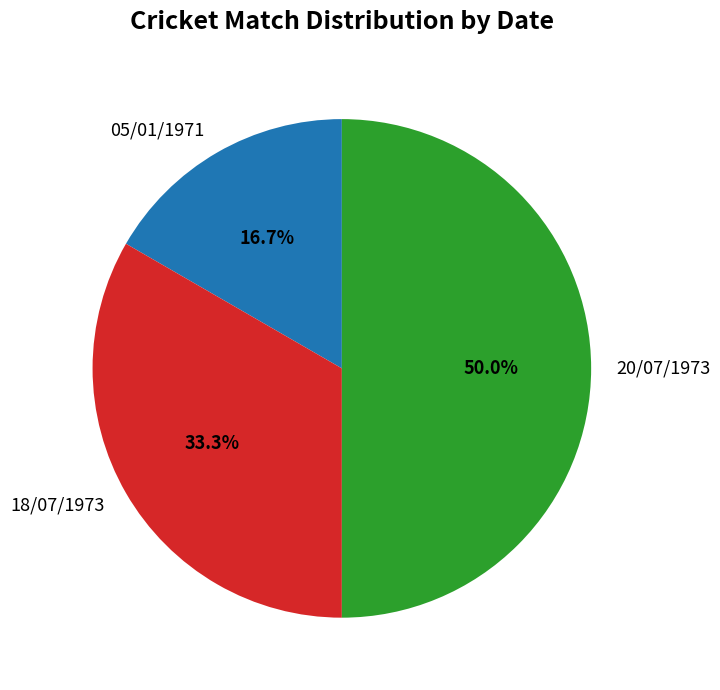

What is the total percentage of 18/07/1973 and 20/07/1973?

83.3%